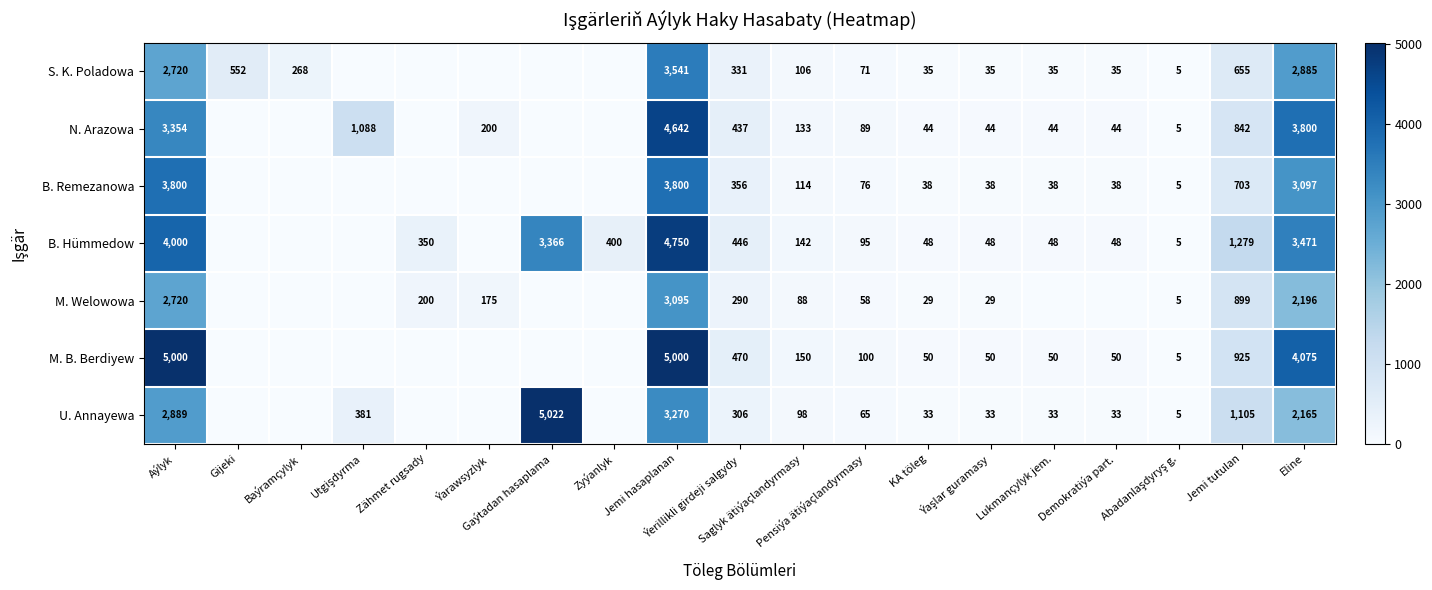

Count the number of data series in this chart.

7